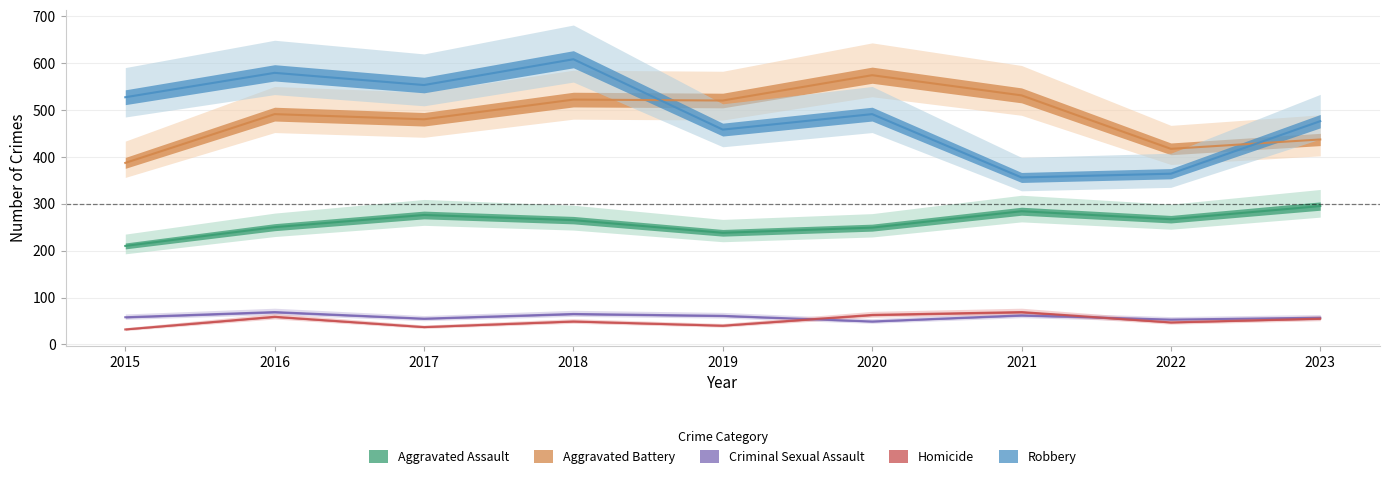

Is this an area chart (filled region under the line)?

No